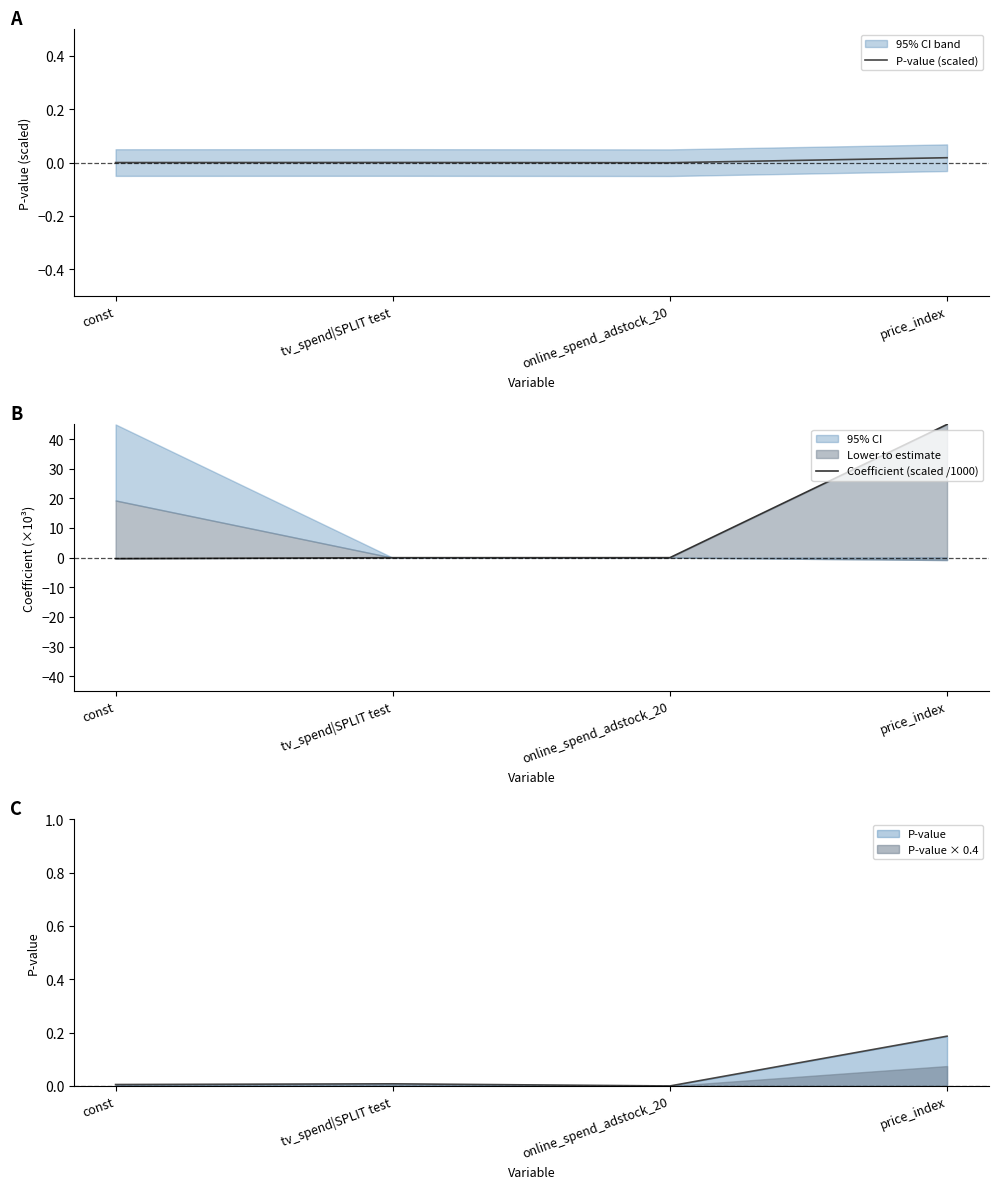

Where is Coefficient (scaled /1000) nearest to the value 22?

online_spend_adstock_20